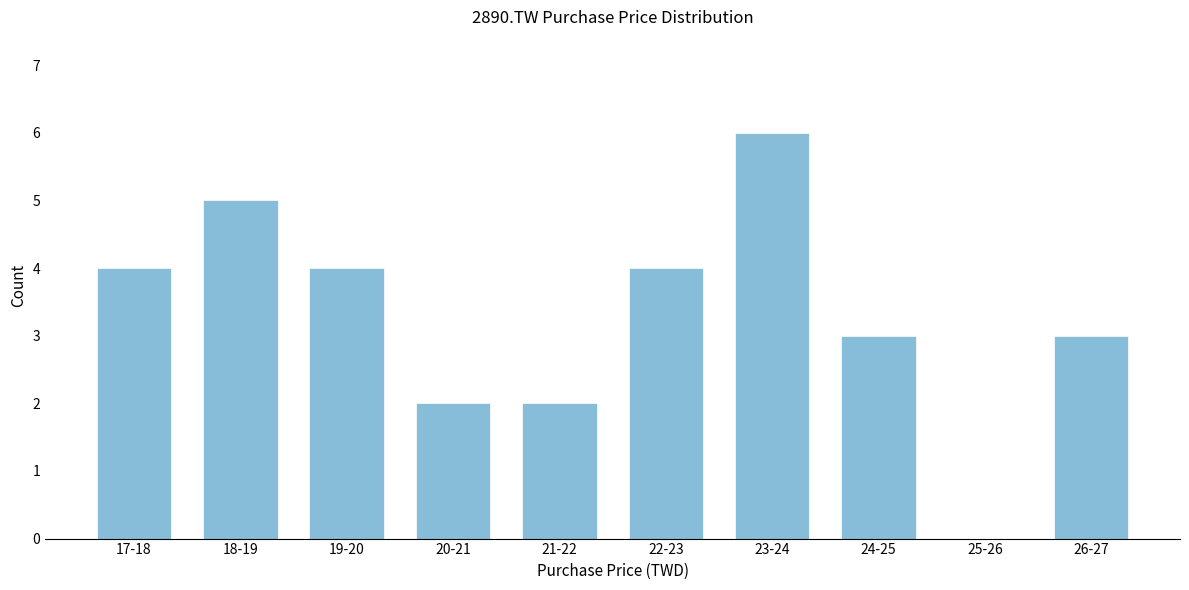

Reading left to right, transcribe all the data shown in this chart.

17-18=4	18-19=5	19-20=4	20-21=2	21-22=2	22-23=4	23-24=6	24-25=3	25-26=0	26-27=3